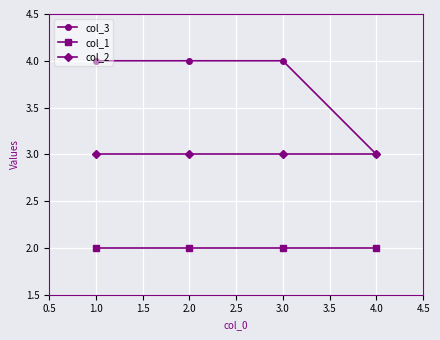

What is the total value across all series at 1.0?

9